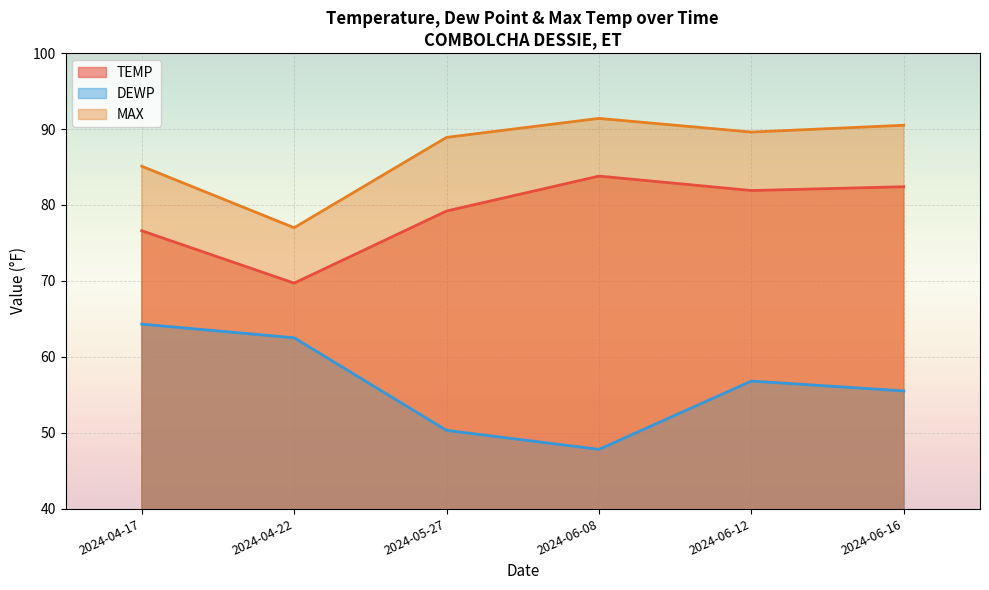

How many data points in MAX are above 89?

3